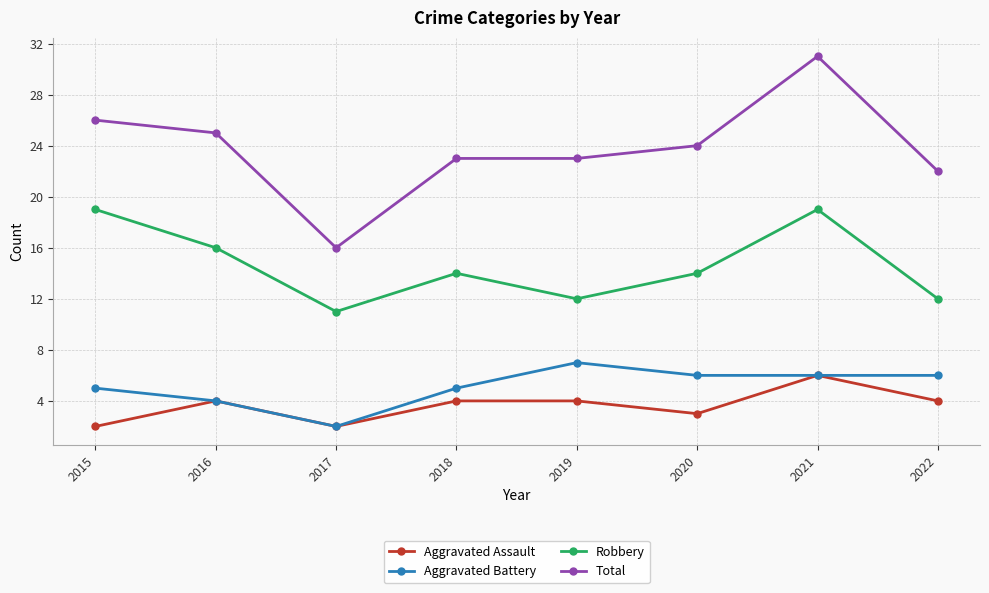

What is the sum of all Robbery values?

117